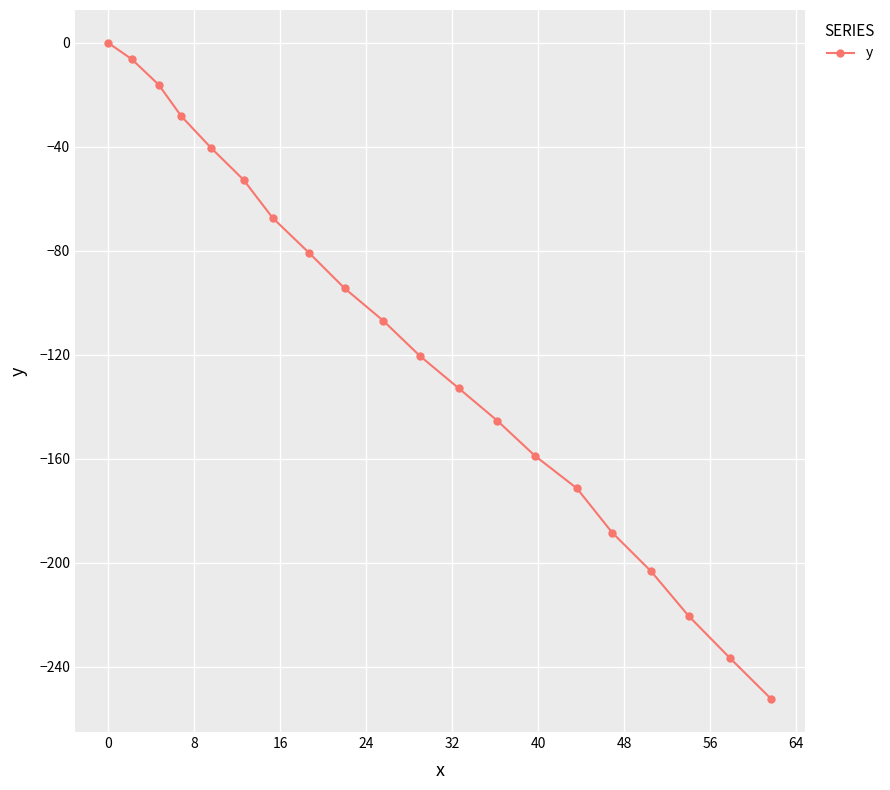

What is the smallest value displayed?

-252.4